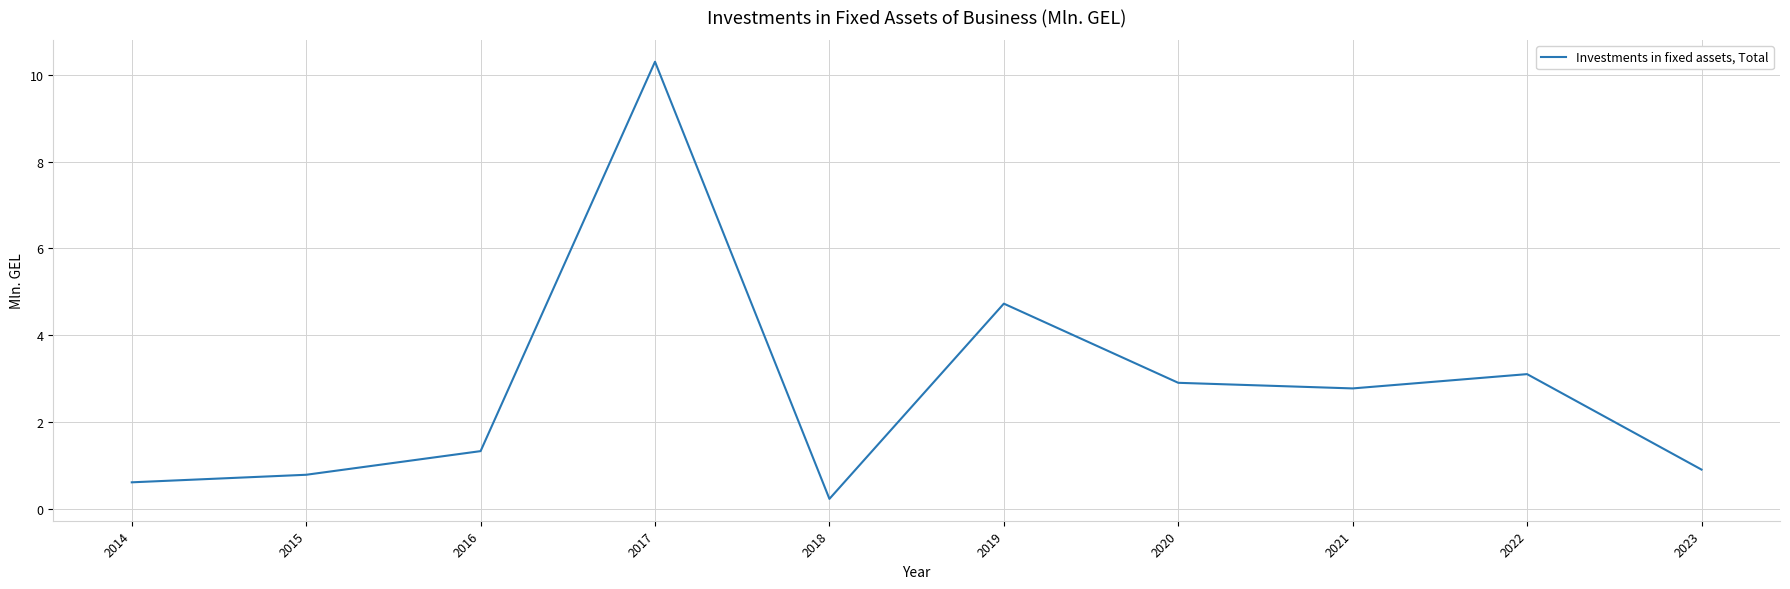

What is the ratio of the value at 2016 to the value at 2022?

0.4